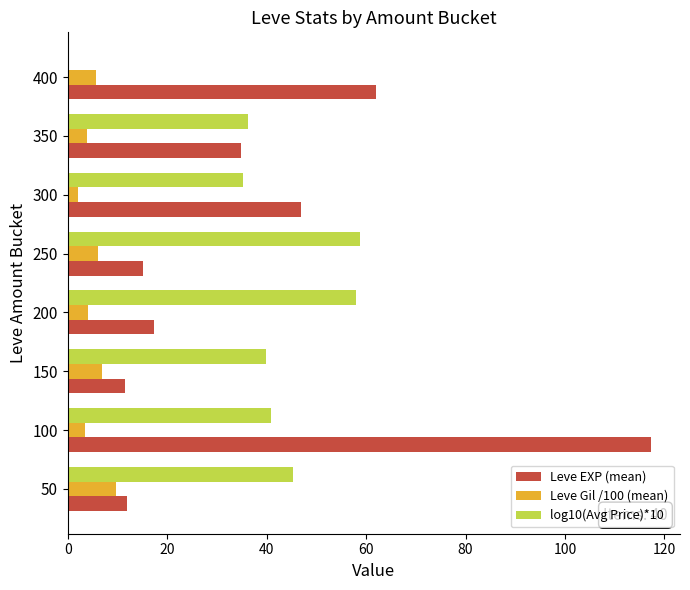

The log10(Avg Price)*10 series shows 58.7 at 250. True or false?

True